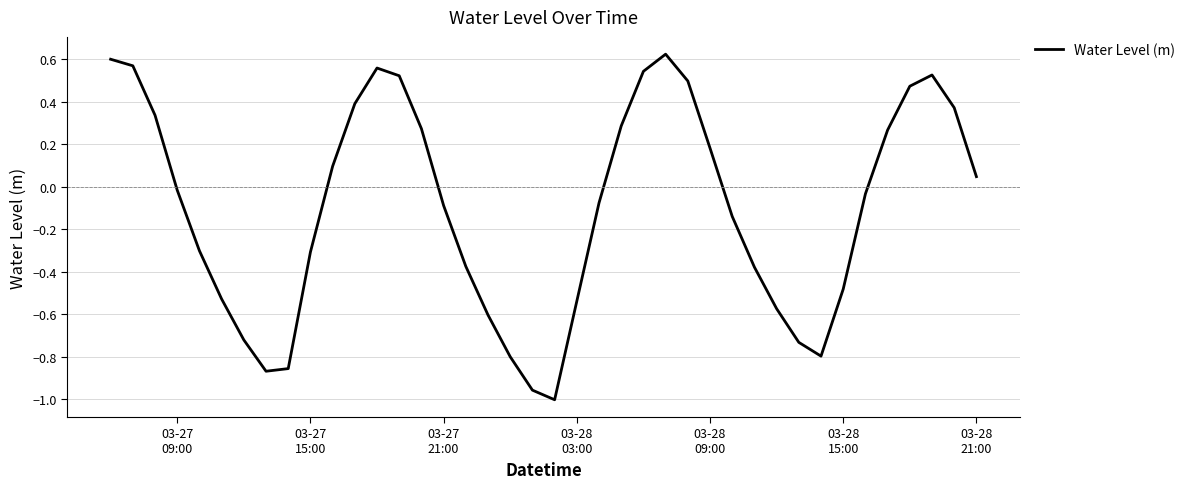

What is the difference between the maximum and minimum values?

1.6